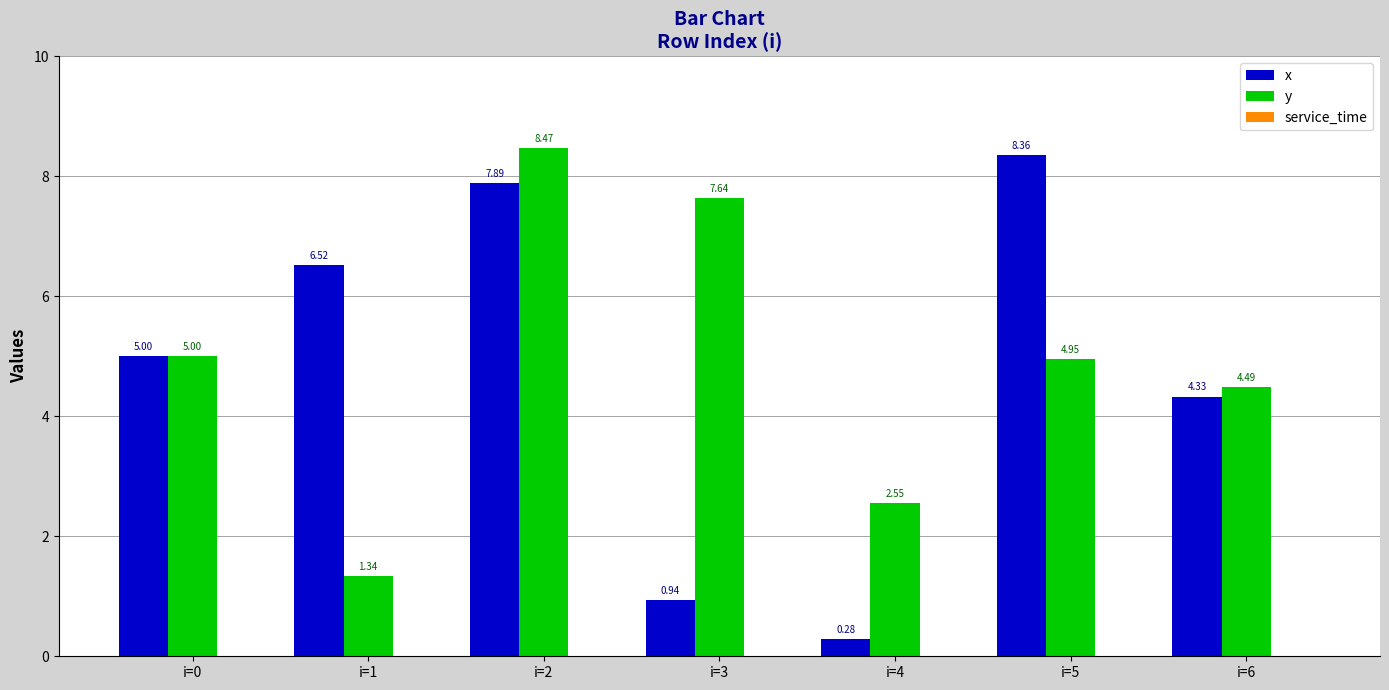

What is the spread (max minus min) of values at i=5?

3.4